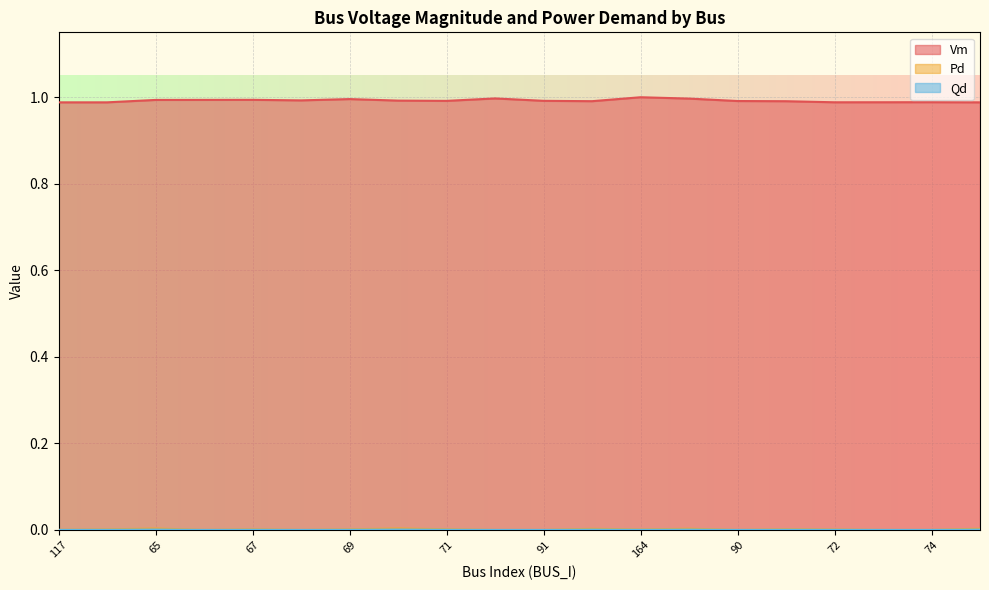

True or false: Qd has a value of 0.0 at 66.

True